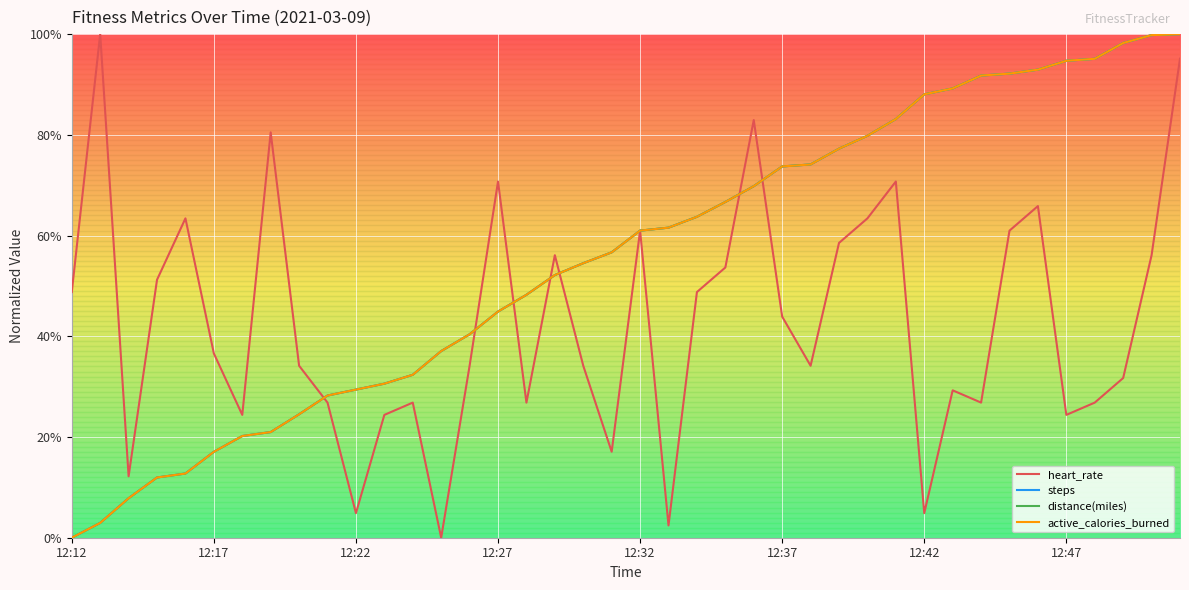

Is this an area chart (filled region under the line)?

No